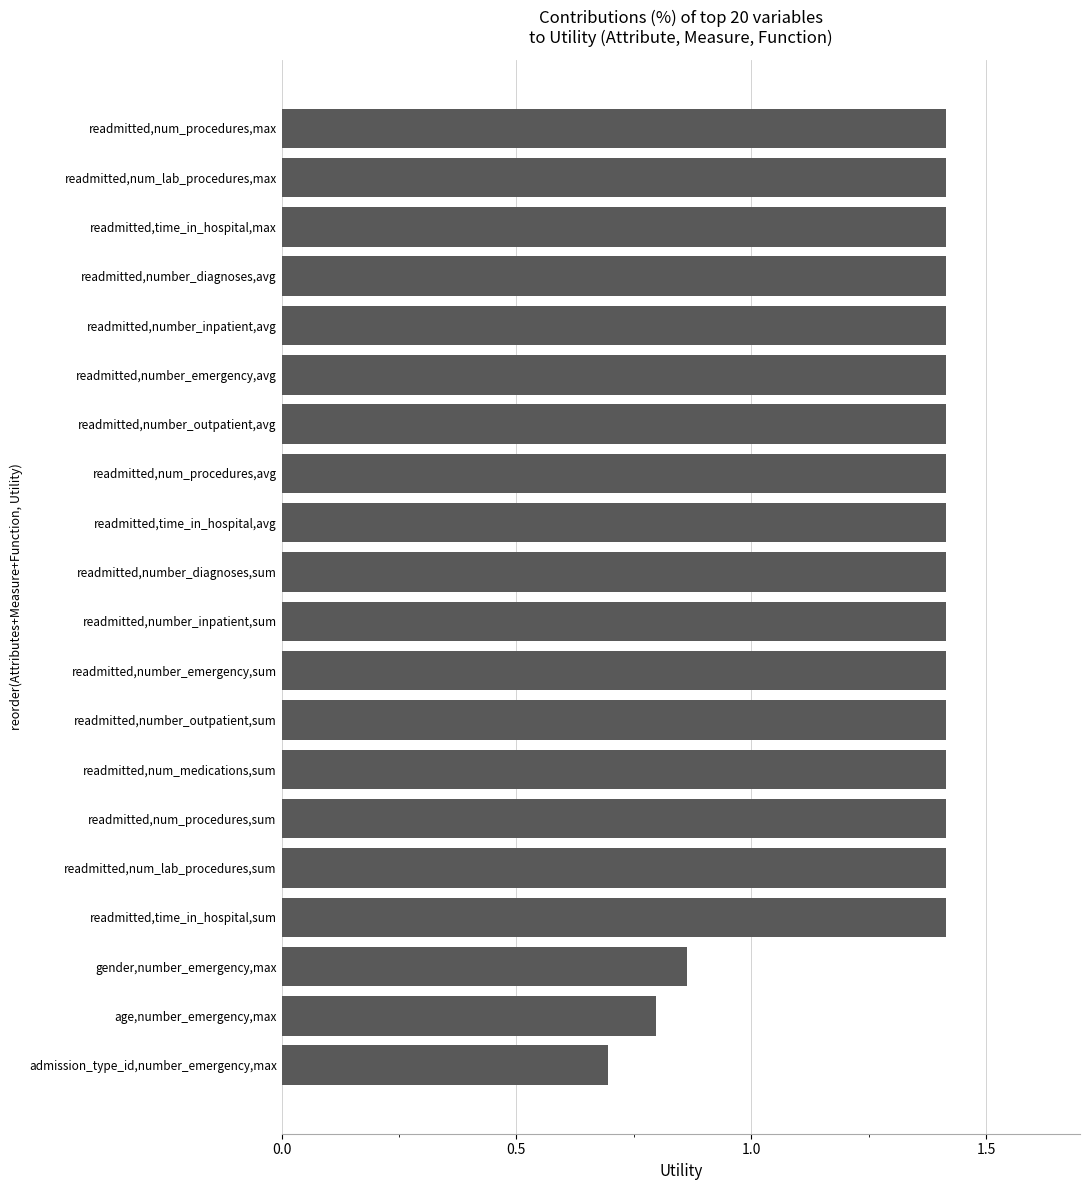

Count the values in the range 1 to 2.

17